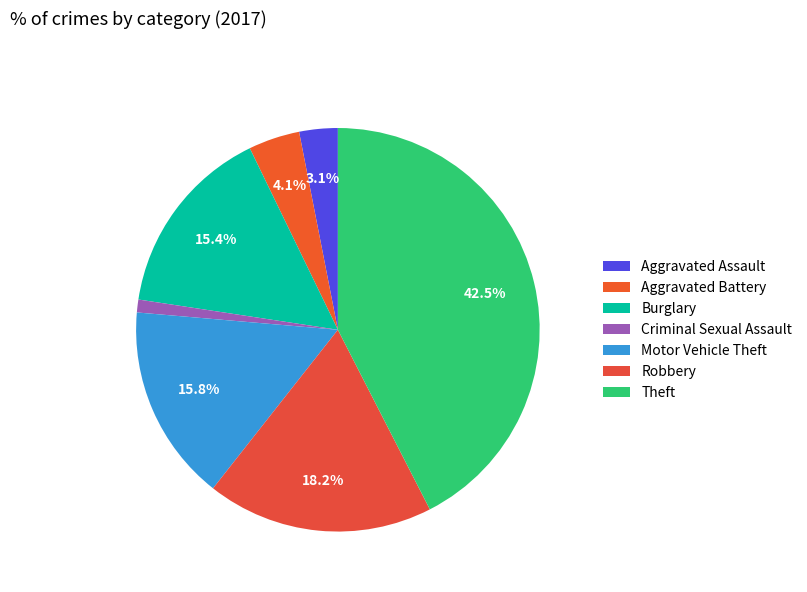

To the nearest percent, what portion does Criminal Sexual Assault represent?

1%